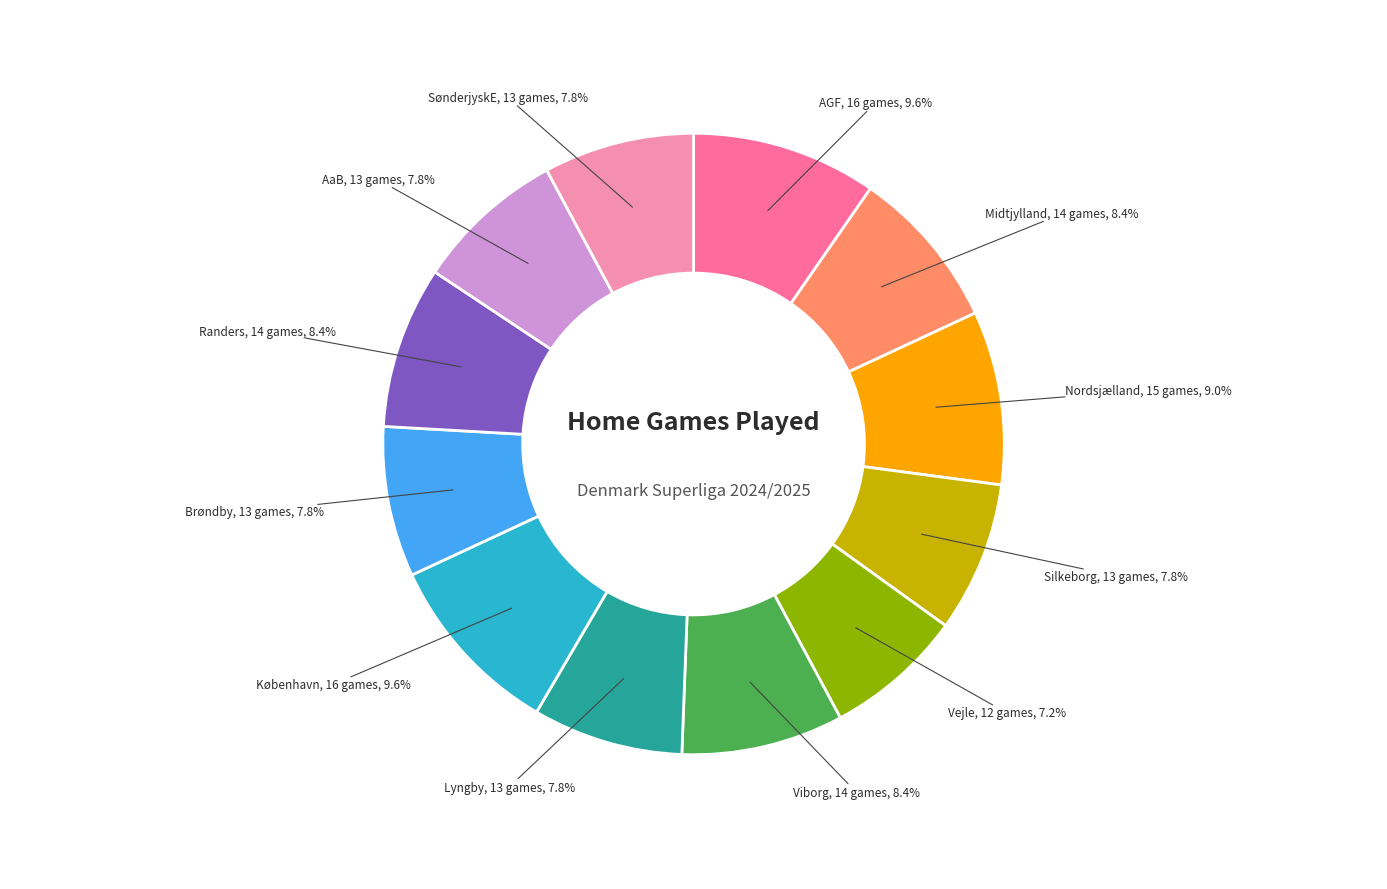

True or false: Silkeborg accounts for 1% of the total.

False